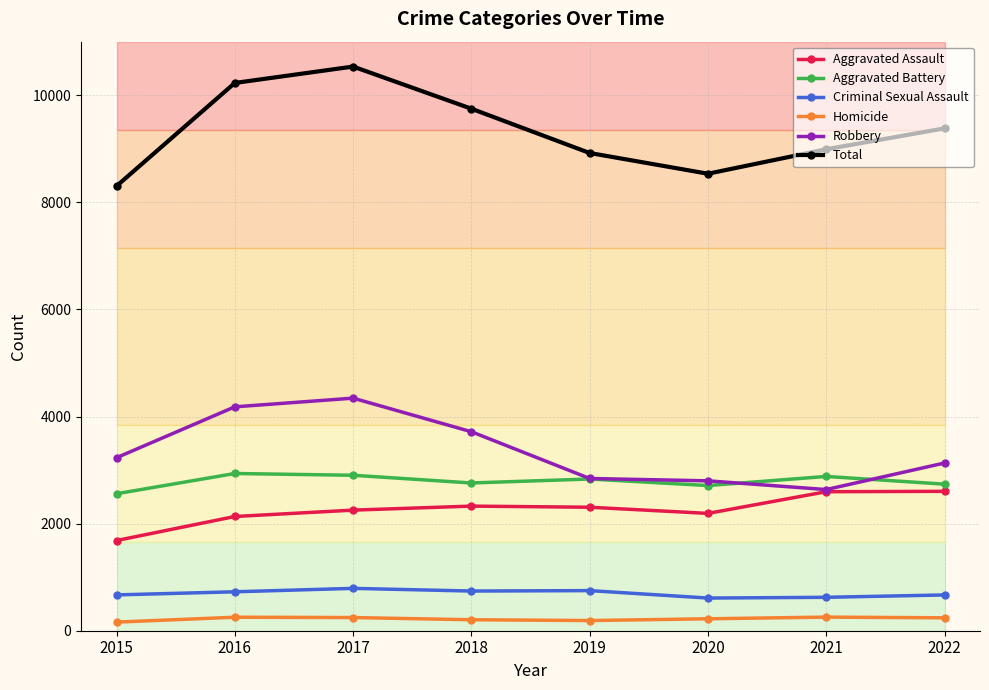

What is the value of the Total point at the 7th from the left?

8991